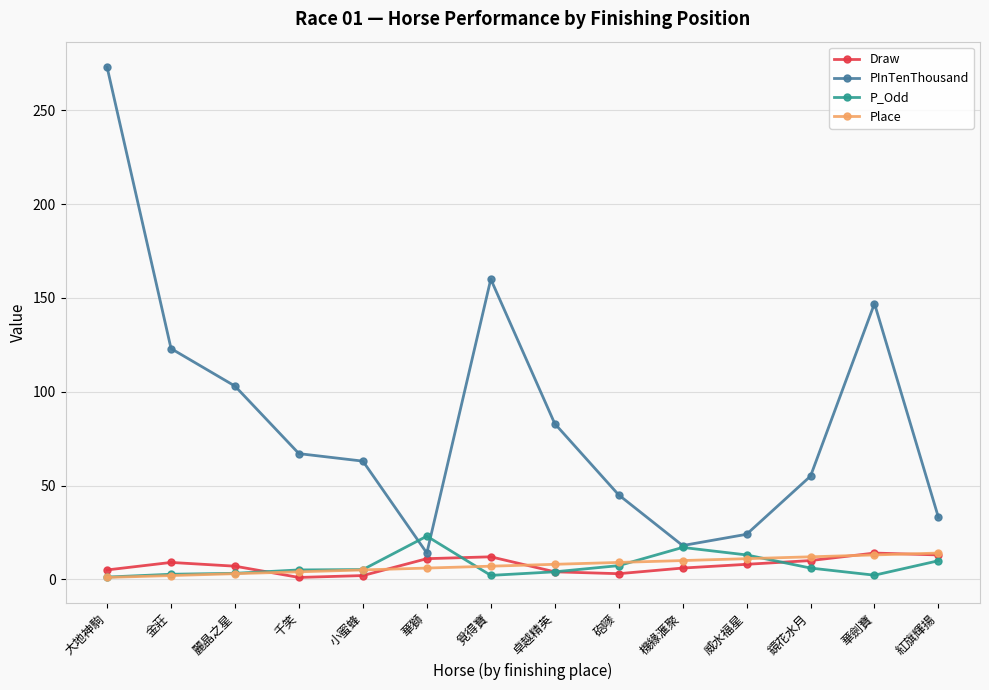

How many categories are shown in the chart?

14